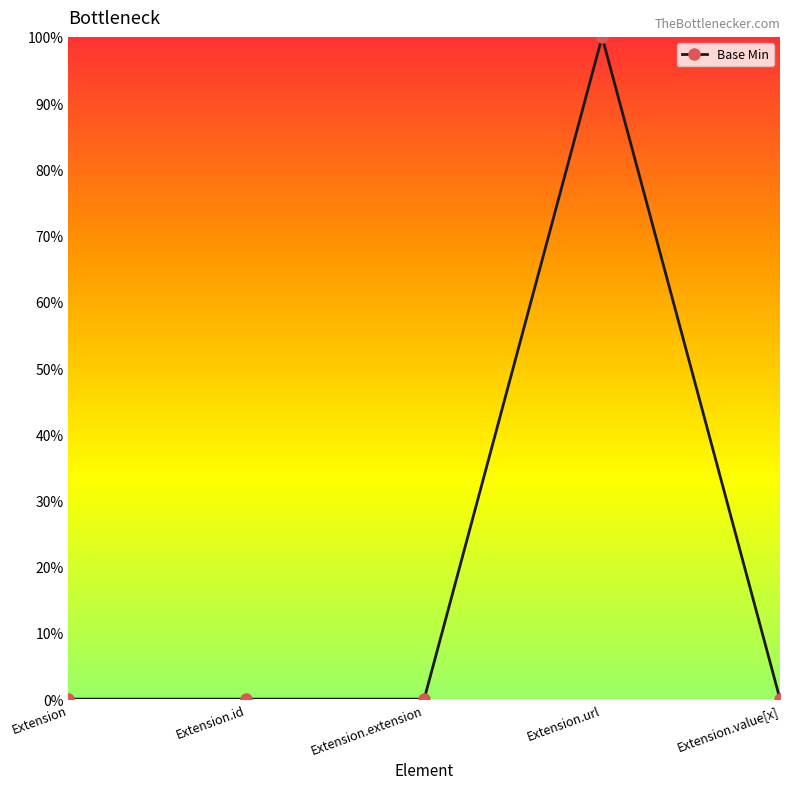

What is the label of the 3rd point from the left?

Extension.extension